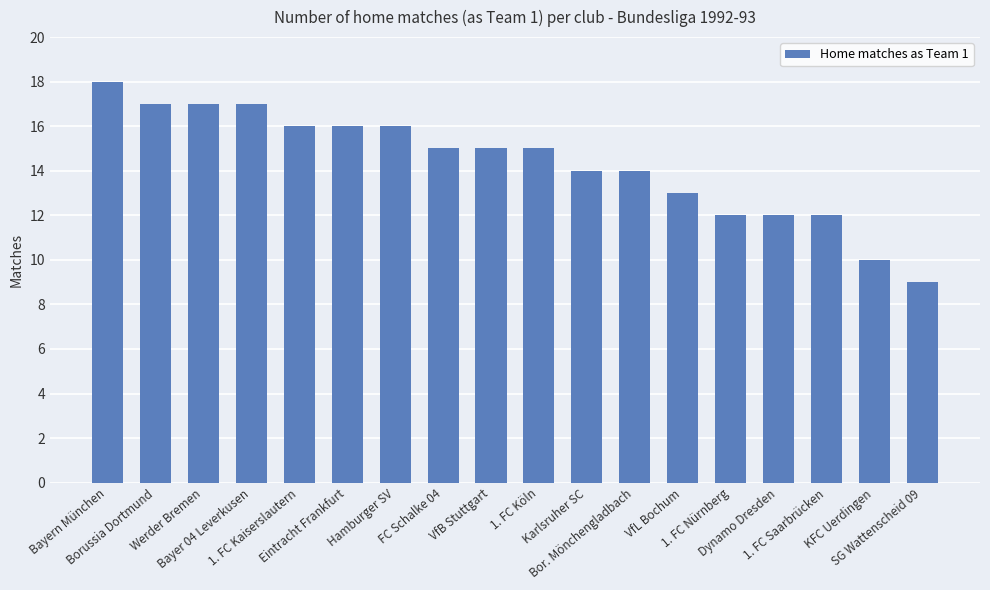

True or false: the data shows 16 at Hamburger SV.

True